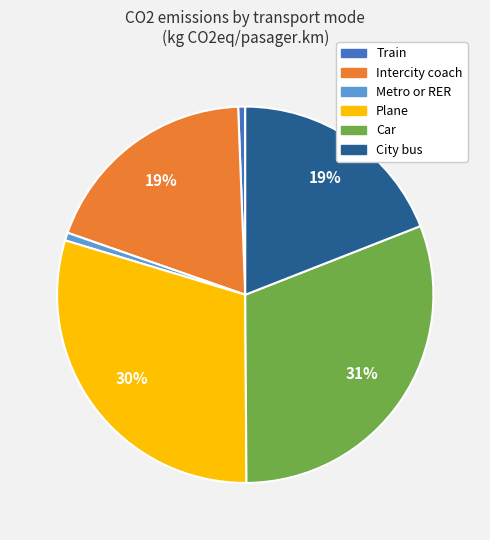

What is the largest slice in the pie chart?

Car